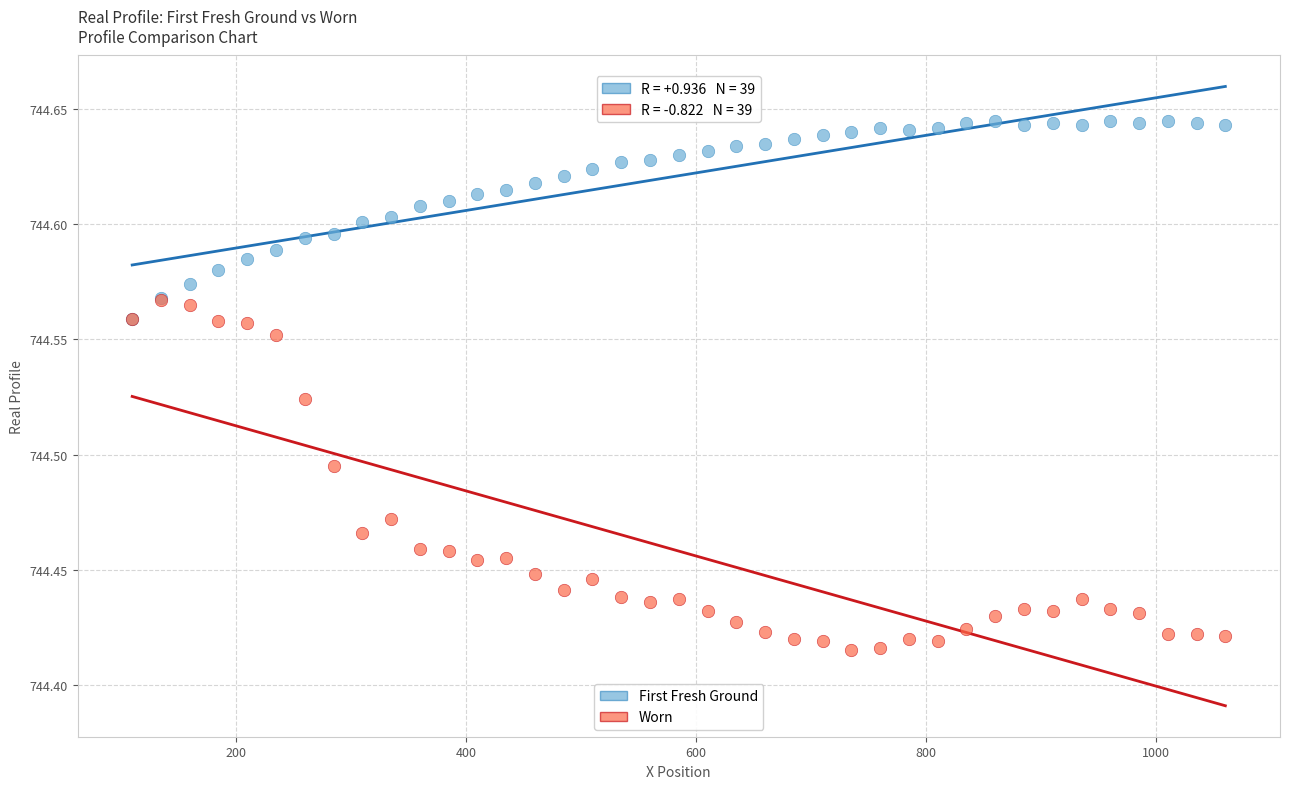

Which series reaches the maximum Y coordinate?

First Fresh Ground